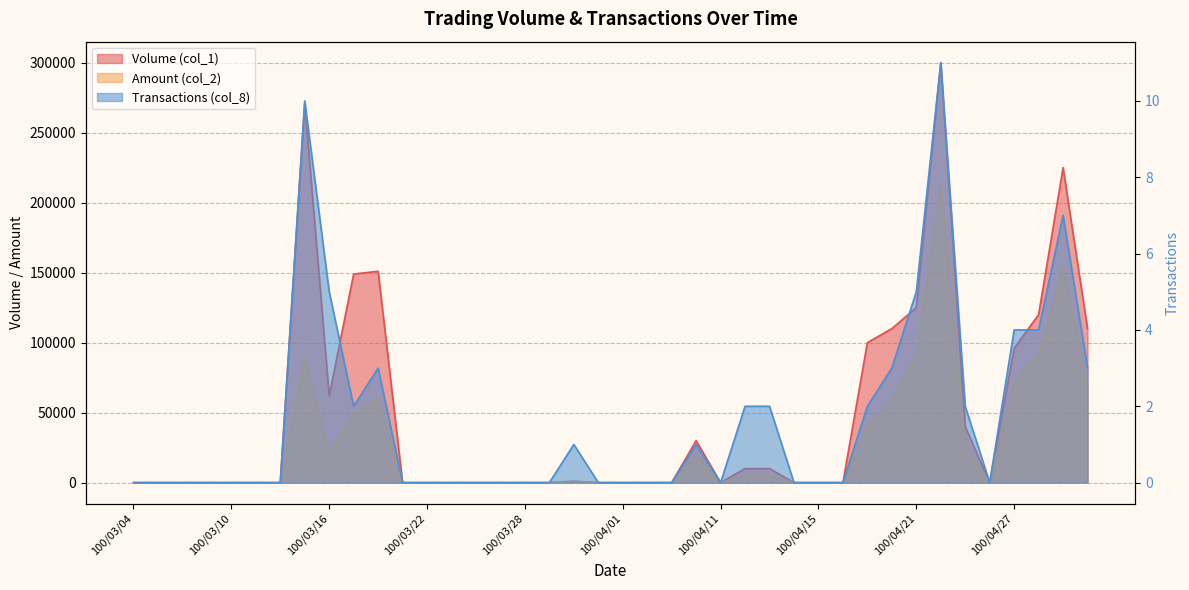

Which series has the largest range (max minus min)?

Volume (col_1)